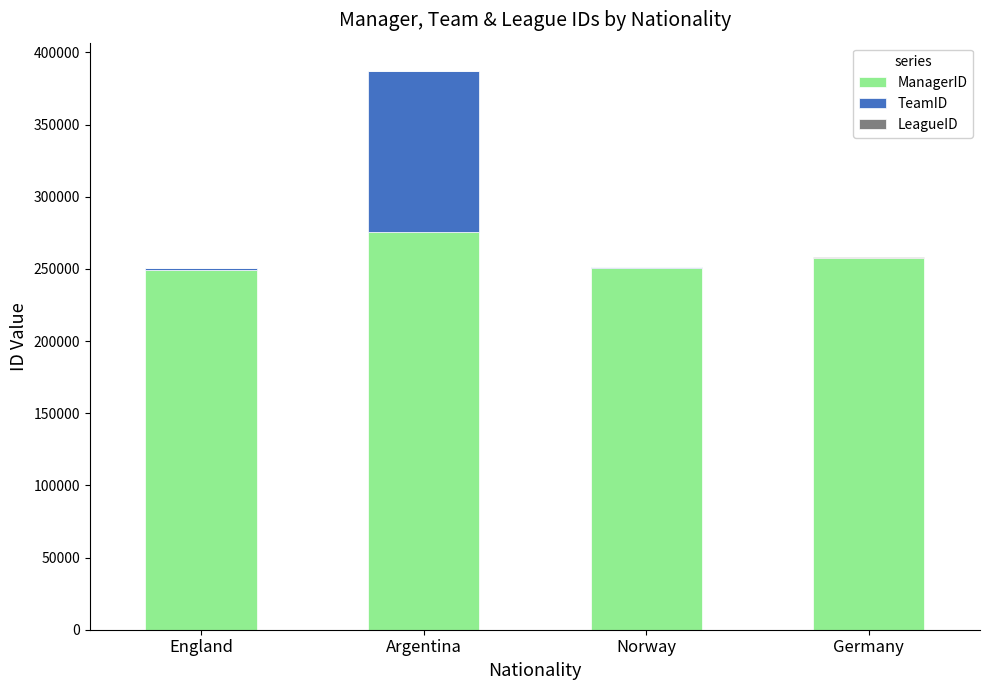

Count the number of data series in this chart.

3